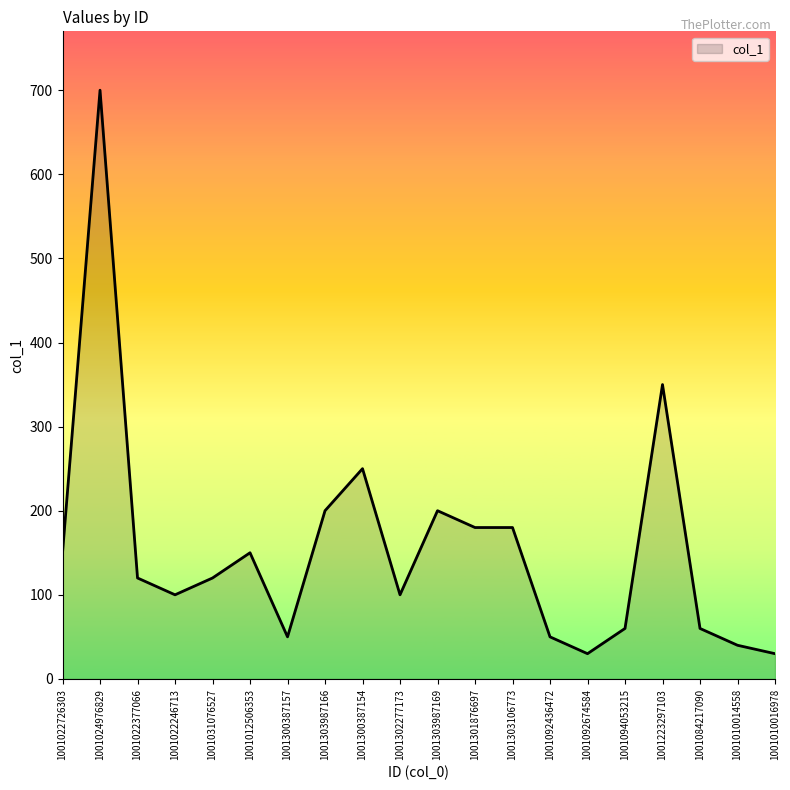

Between 1001092674584 and 1001223297103, which is larger?

1001223297103